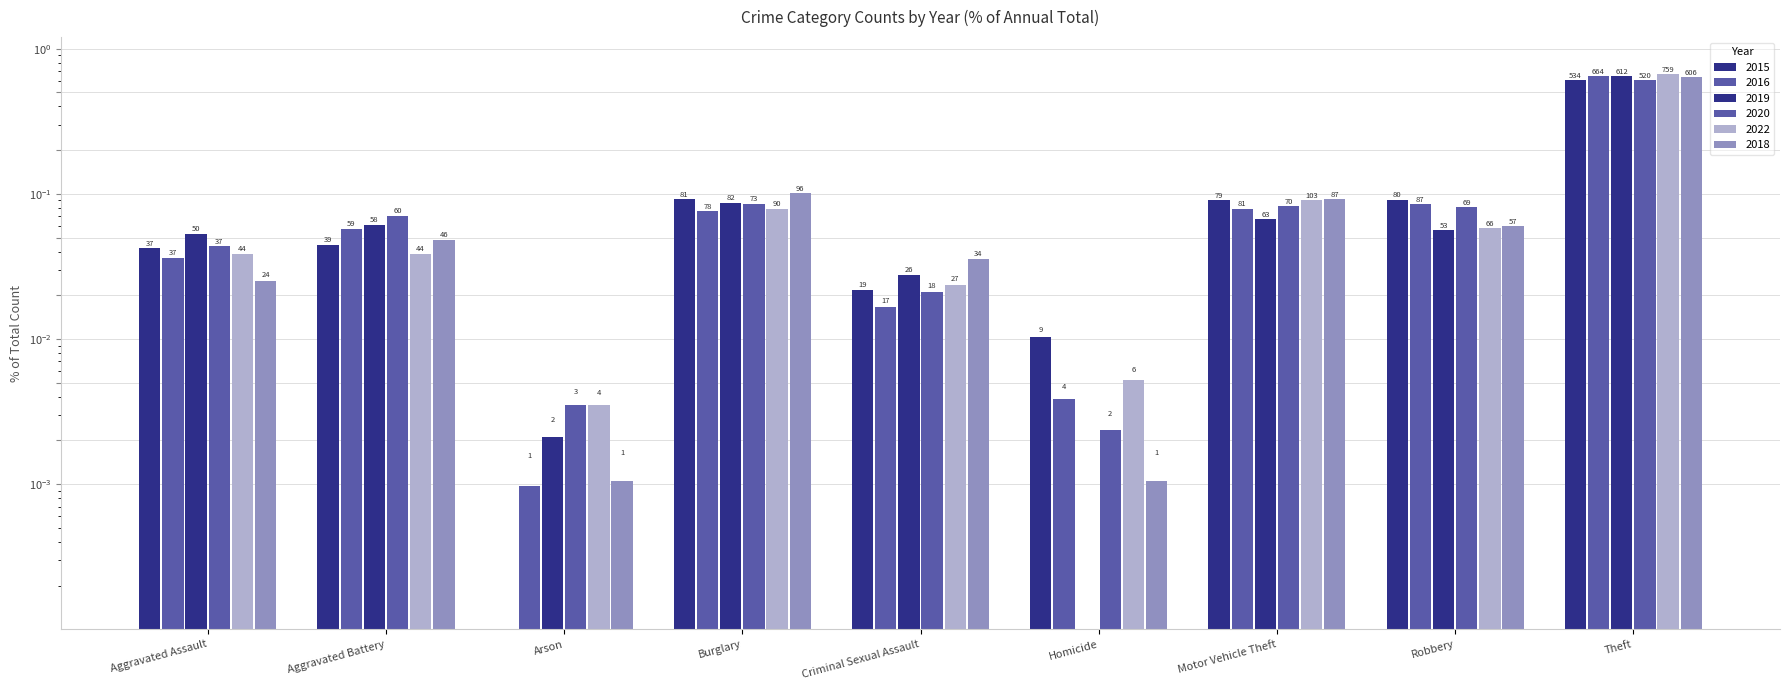

Reading right to left, list all the values displayed in this chart.

2015: 0.6	0.1	0.1	0.0	0.0	0.1	0.0	0.0	0.0
2016: 0.6	0.1	0.1	0.0	0.0	0.1	0.0	0.1	0.0
2019: 0.6	0.1	0.1	0.0	0.0	0.1	0.0	0.1	0.1
2020: 0.6	0.1	0.1	0.0	0.0	0.1	0.0	0.1	0.0
2022: 0.7	0.1	0.1	0.0	0.0	0.1	0.0	0.0	0.0
2018: 0.6	0.1	0.1	0.0	0.0	0.1	0.0	0.0	0.0